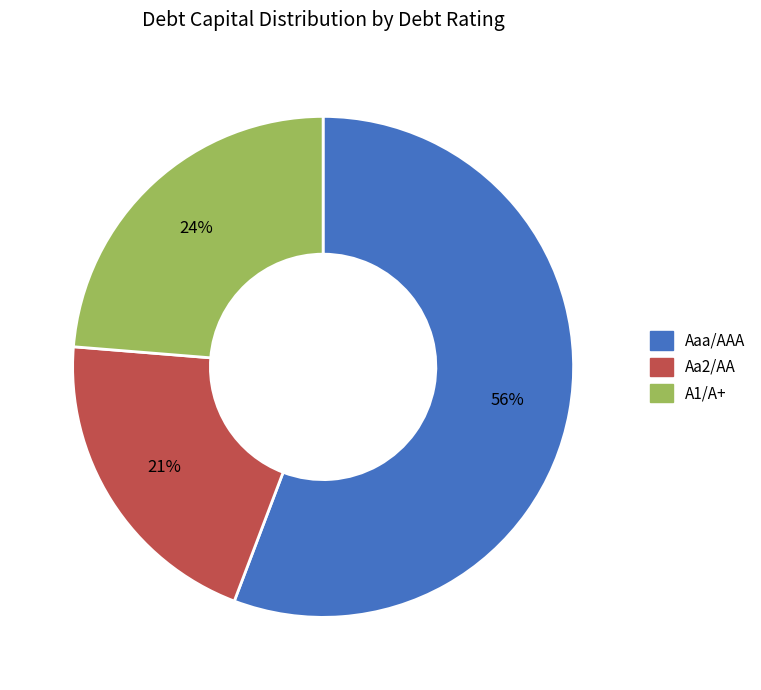

Between Aa2/AA and Aaa/AAA, which is larger?

Aaa/AAA